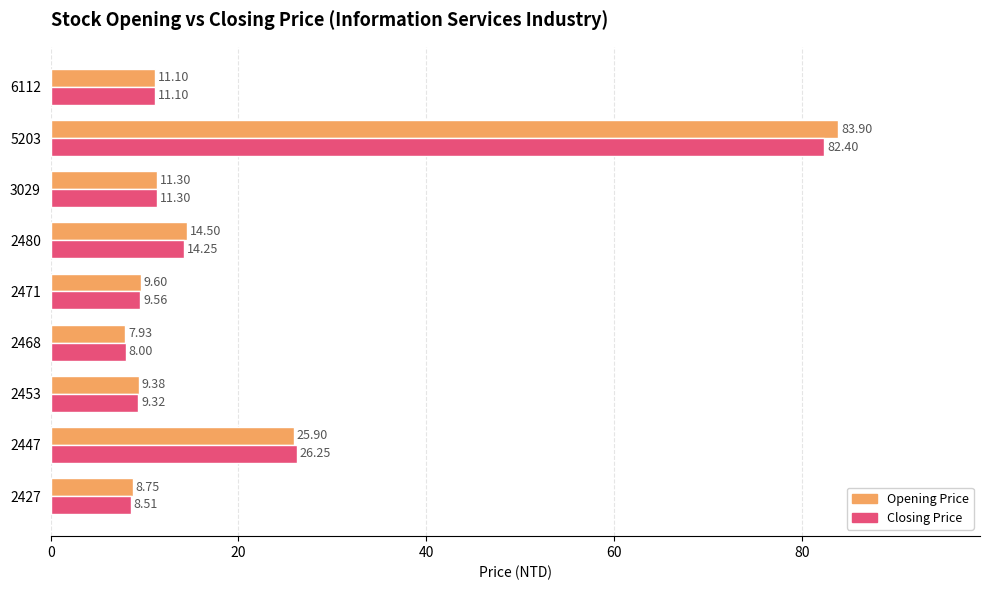

Rank the series by their average value, from highest to lowest.

Opening Price, Closing Price